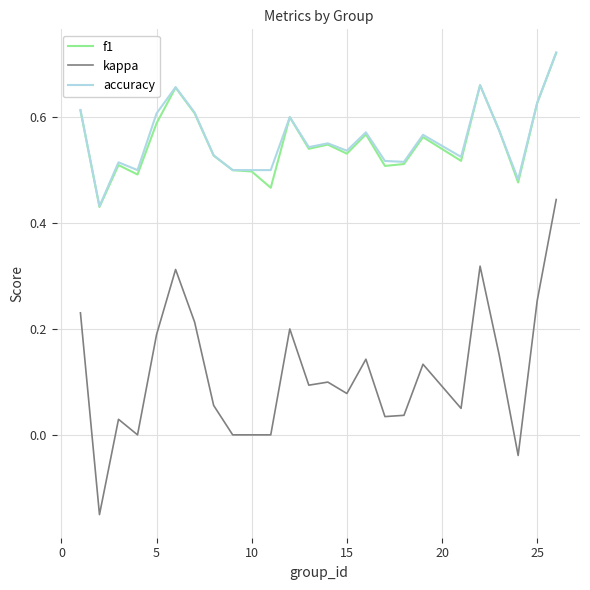

True or false: accuracy and kappa cross at least once.

False